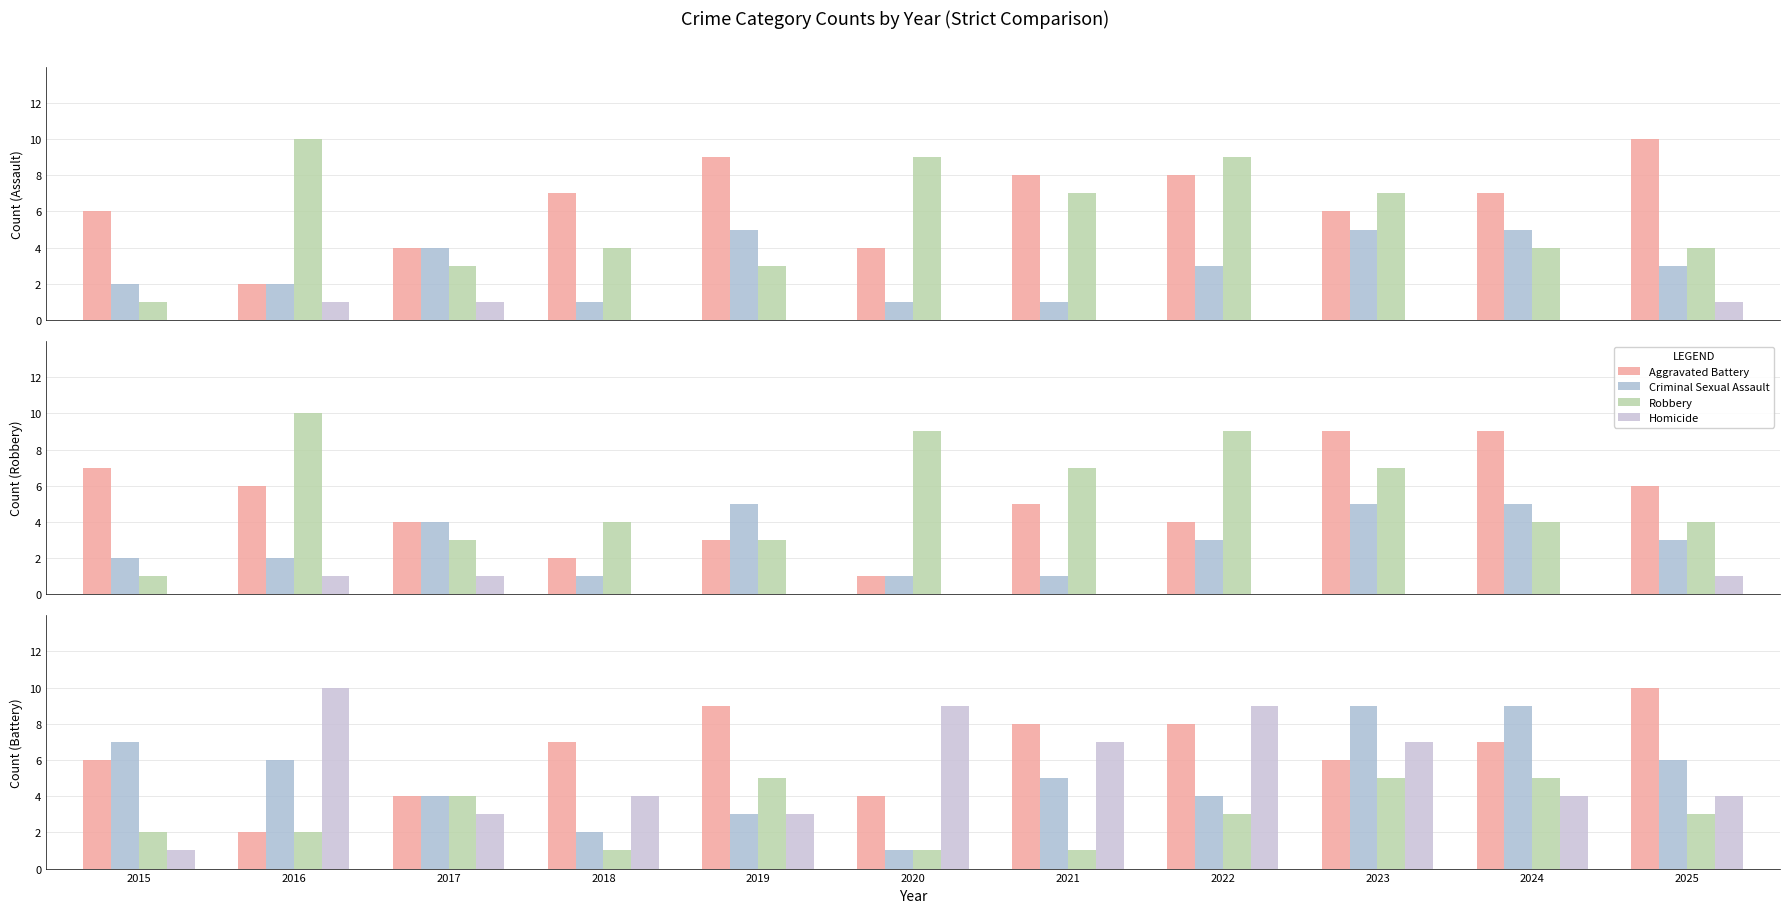

At which label does Aggravated Battery reach its peak?

2023